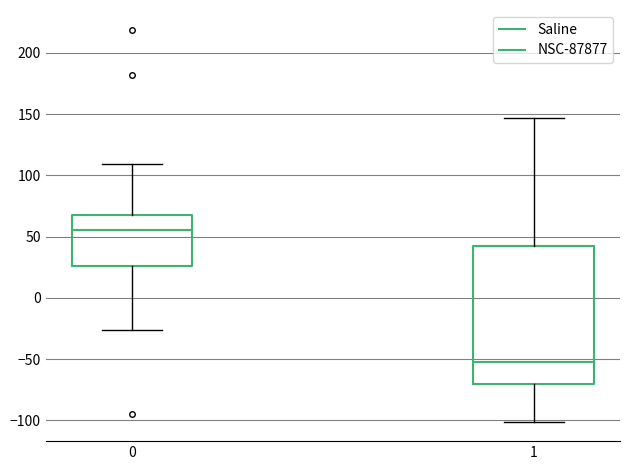

Reading left to right, read every box against the y-axis: the position of its median line, the range the box covers, and the ends of its whiskers. The values are not printed on the chart, so give them approximately, as read against the axis.

0: median 55, box 25 to 65, whiskers -25 to 110
1: median -50, box -70 to 45, whiskers -100 to 145